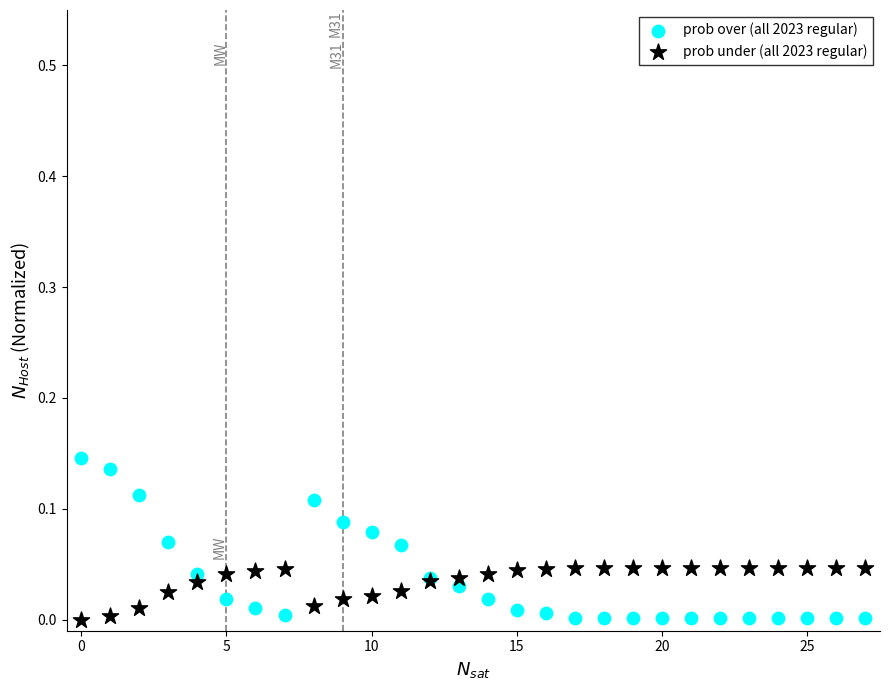

Which series reaches the maximum Y coordinate?

prob over (all 2023 regular)